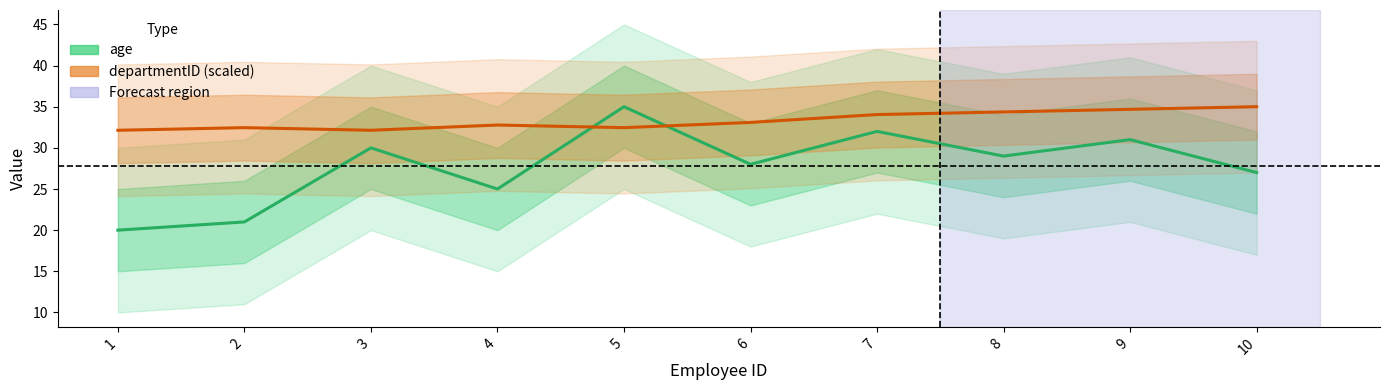

Reading left to right, what are all the values shown in this chart?

age: 20.0	21.0	30.0	25.0	35.0	28.0	32.0	29.0	31.0	27.0
departmentID (scaled): 32.1	32.5	32.1	32.8	32.5	33.1	34.0	34.4	34.7	35.0